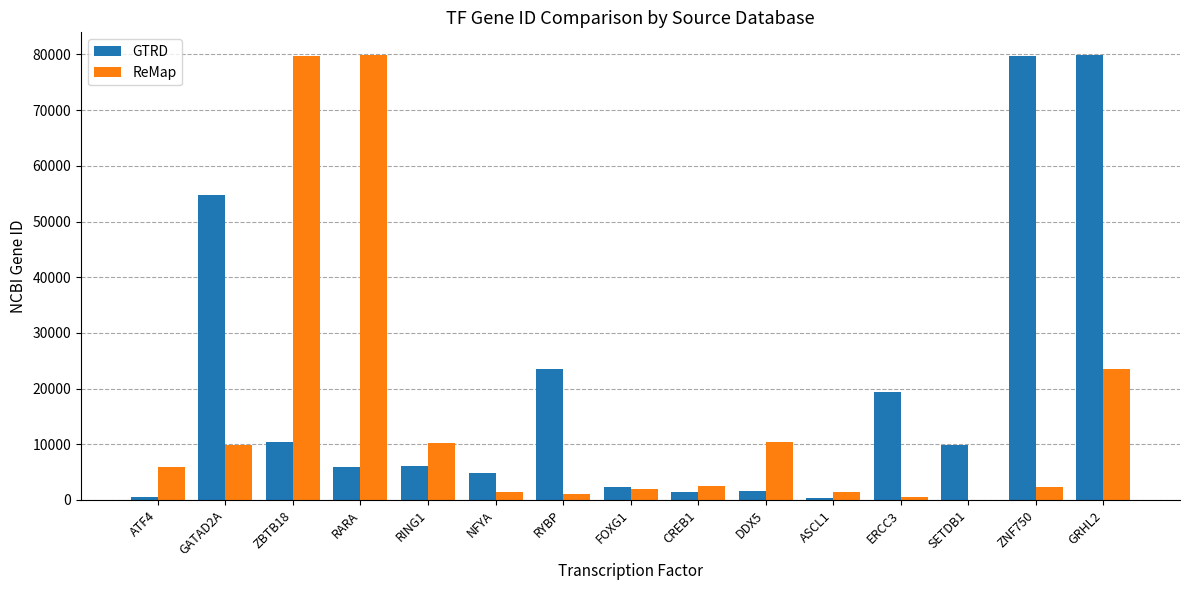

Is the value of ReMap at RING1 greater than the value of GTRD at ZNF750?

No